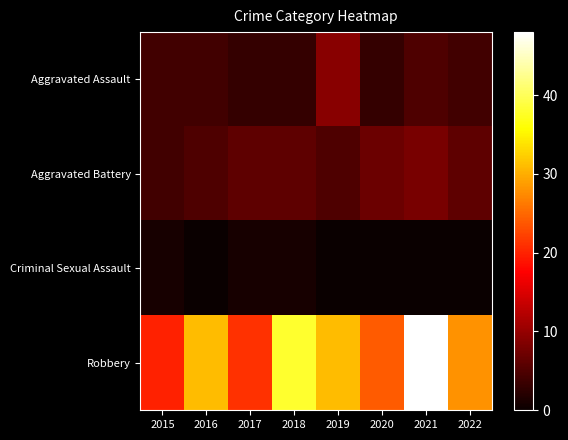

How many series are shown in this chart?

4